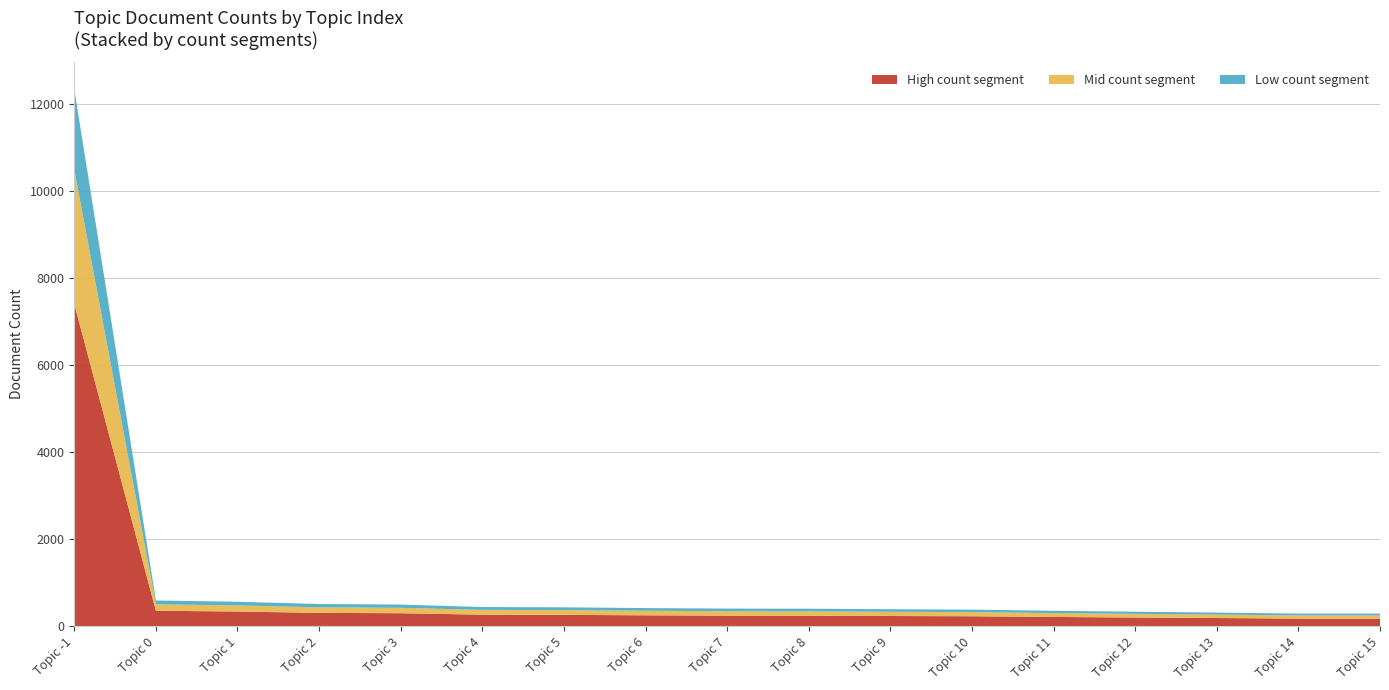

The value of High count segment at Topic 4 is 264.0. True or false?

True